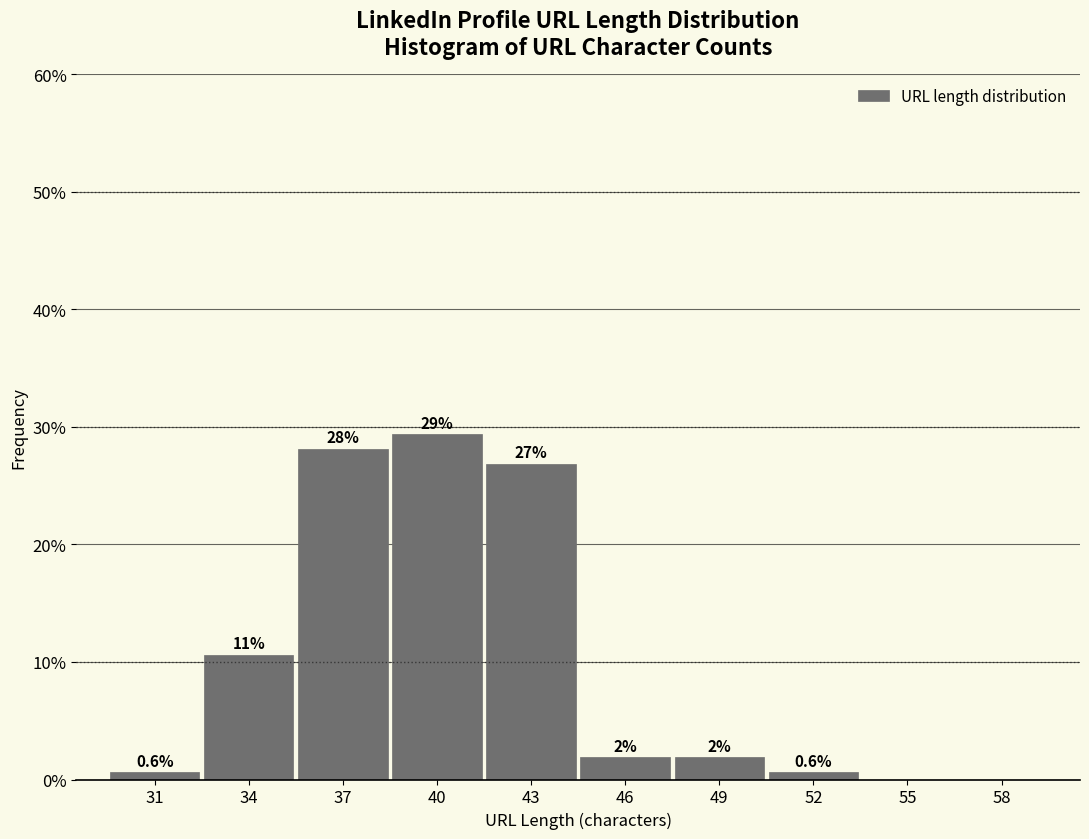

At which category does the chart reach its peak across all series?

40